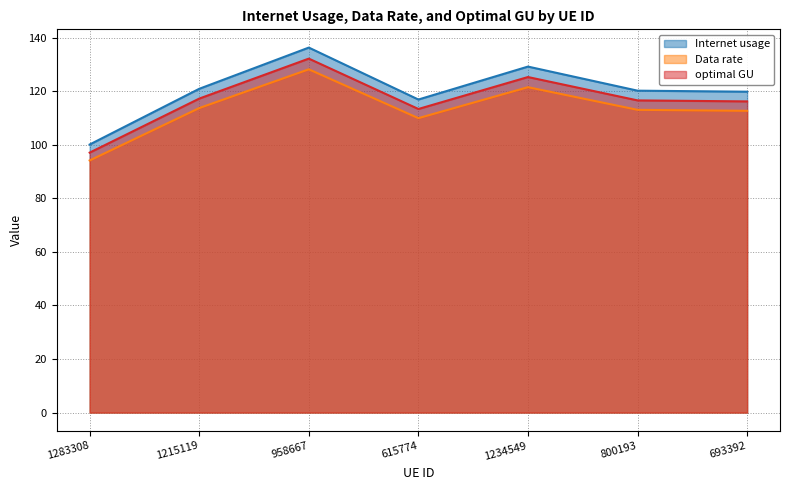

What is the difference between the second highest and minimum values in the Internet usage series?

29.1